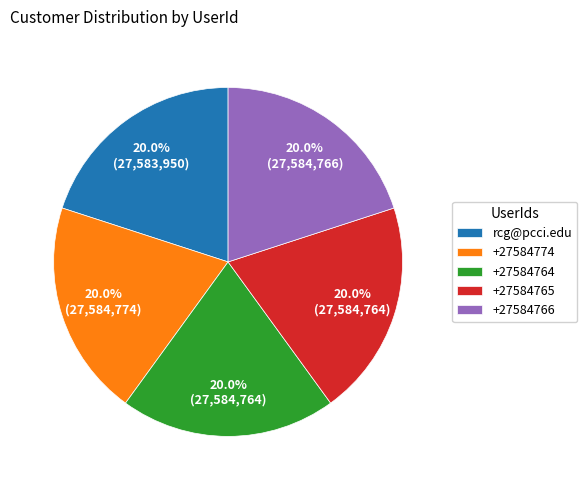

What is the ratio of the value at +27584766 to the value at rcg@pcci.edu?

1.0